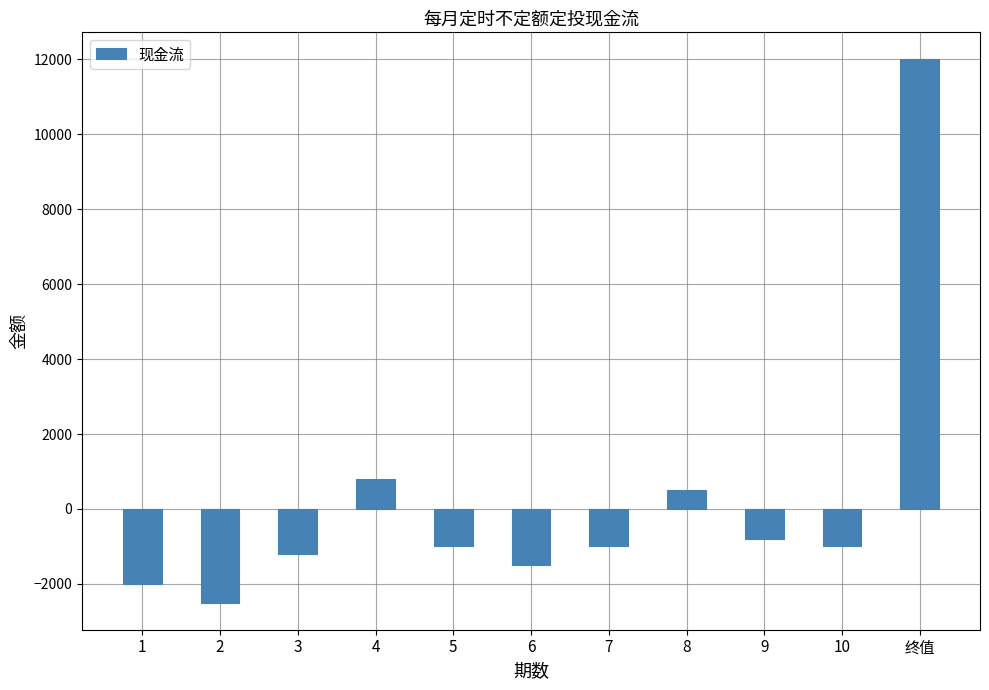

Reading left to right, what are all the values shown in this chart?

-2000	-2500	-1200	800	-1000	-1500	-1000	500	-800	-1000	12000